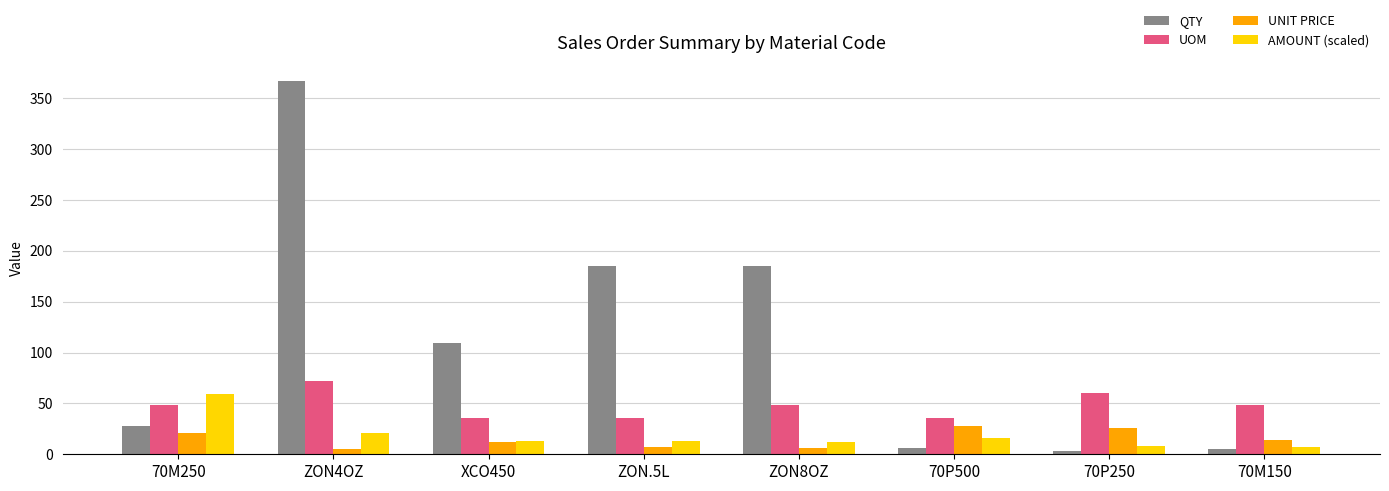

Which category has the highest value across all series?

ZON4OZ